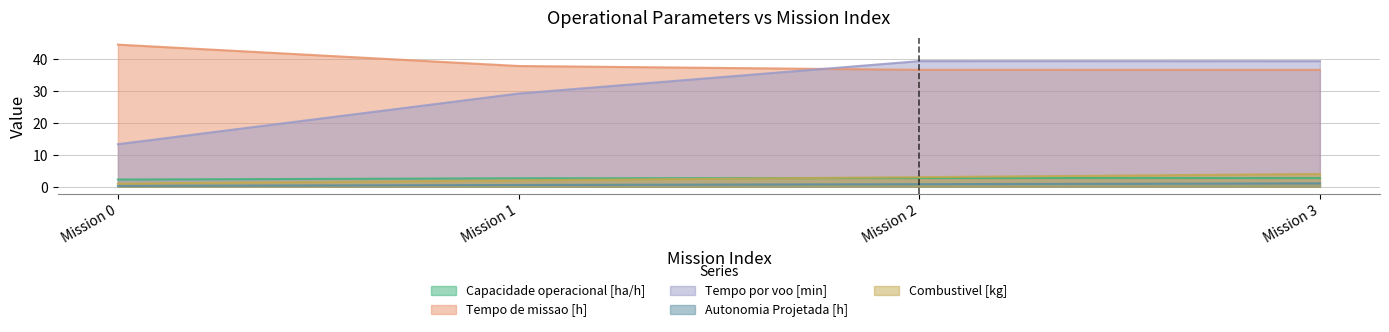

True or false: Capacidade operacional [ha/h] and Tempo por voo [min] cross at least once.

False